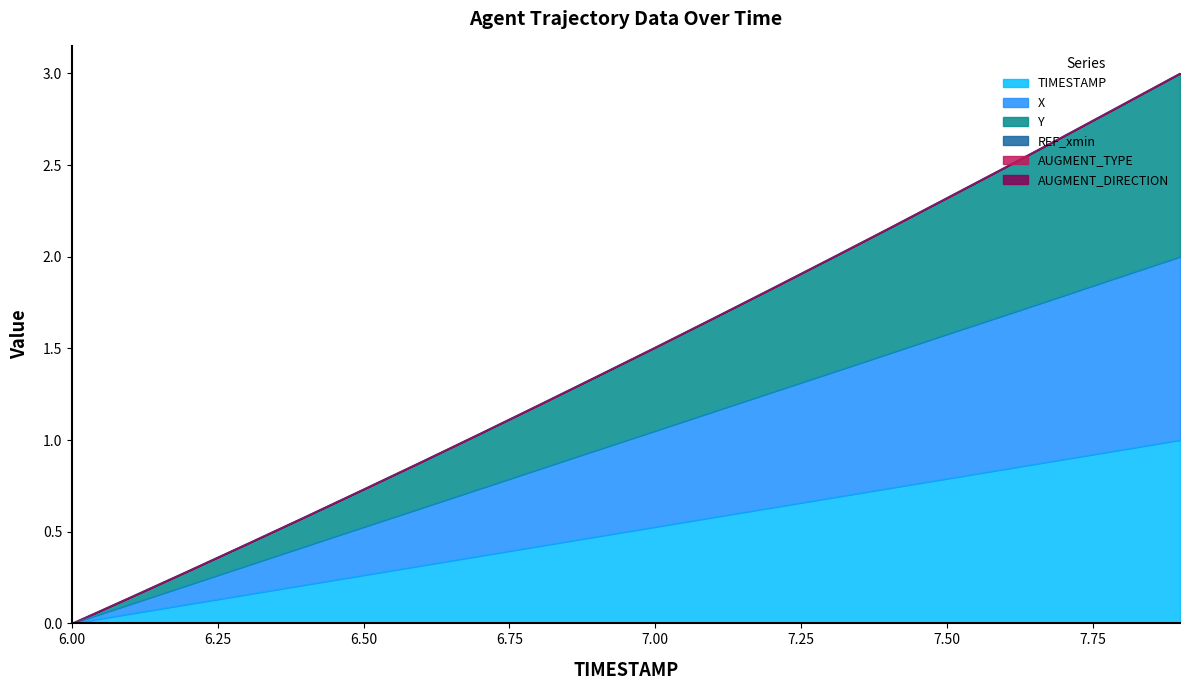

At 7.6, list the series in order from largest to smallest.

Y, X, TIMESTAMP